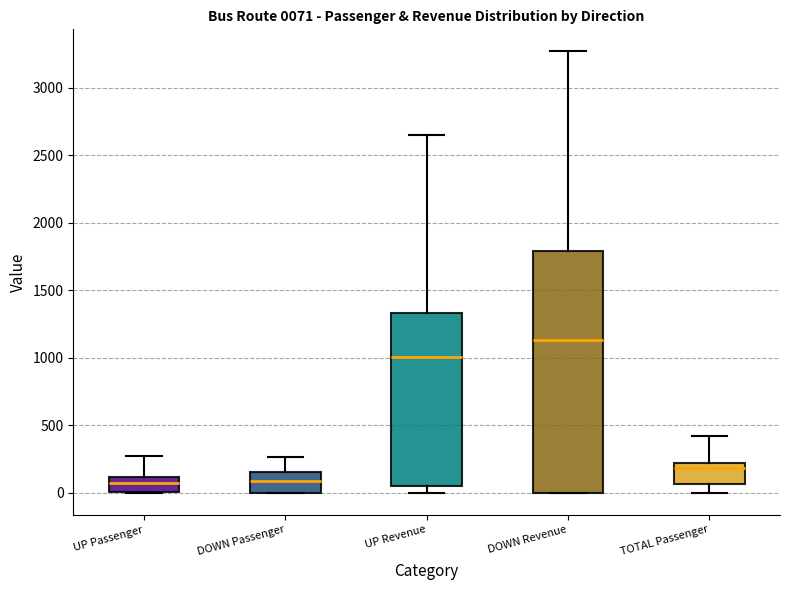

Which box is the tallest, from its lower edge to its upper edge?

DOWN Revenue